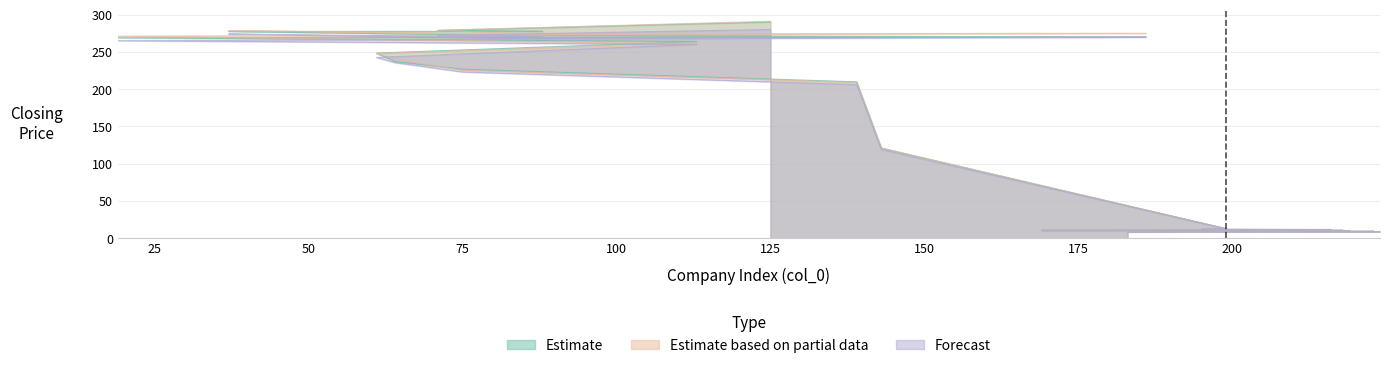

What are all the series names shown in the legend?

Estimate, Estimate based on partial data, Forecast